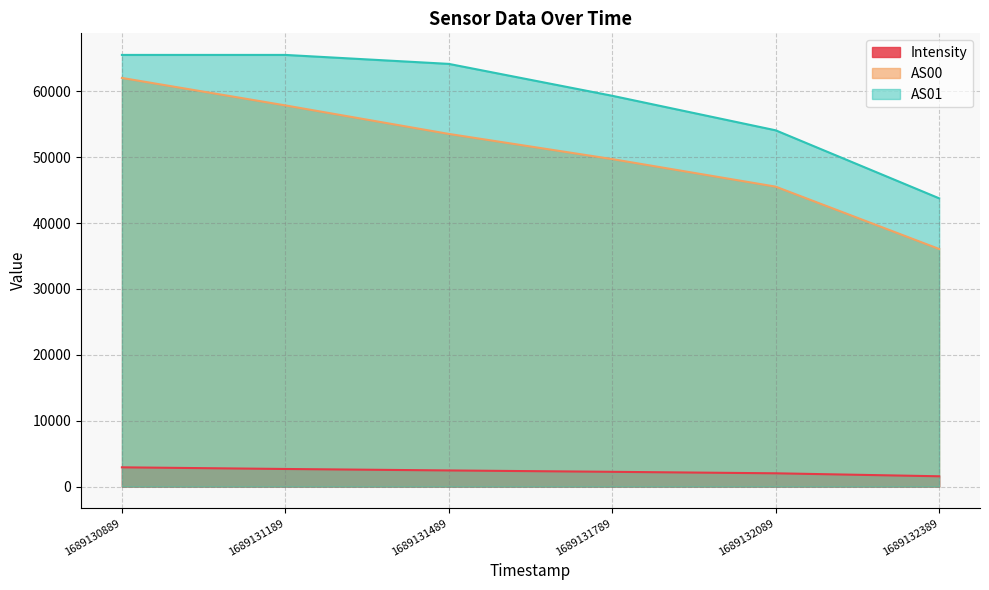

What is the spread (max minus min) of values at 1689131189?

62860.2